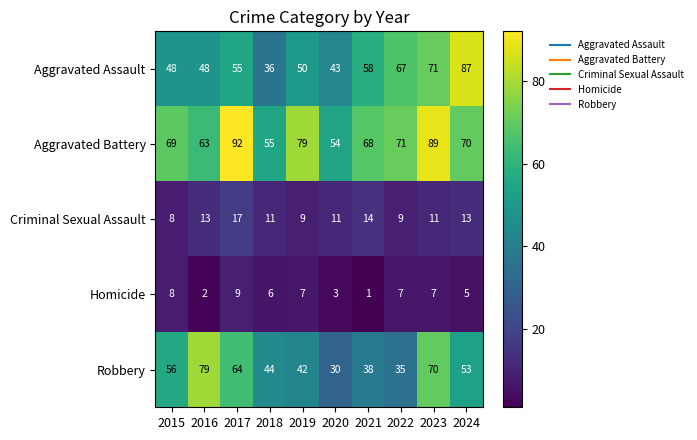

Where is Homicide nearest to the value 5?

2024